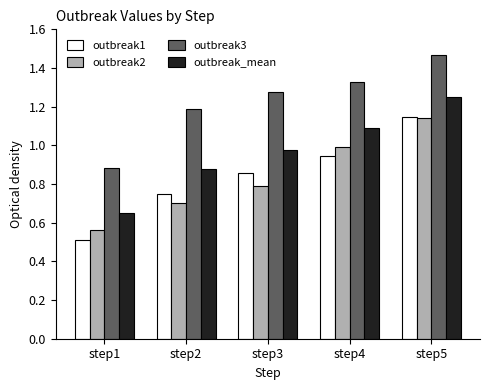

How many groups of bars are there?

5